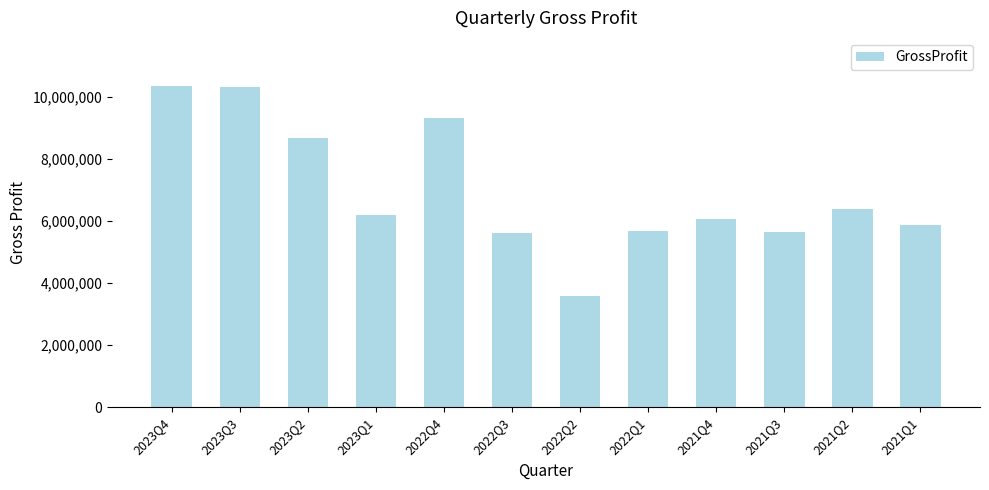

What is the smallest value displayed?

3597000